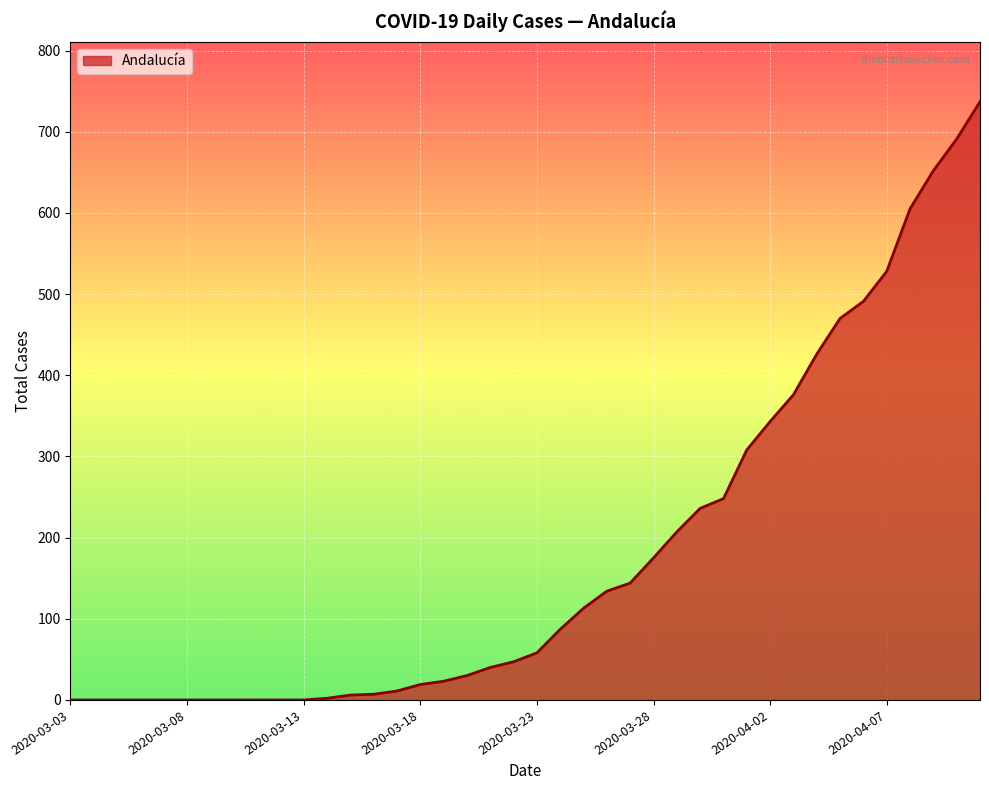

What is the difference between the maximum and minimum values?

737